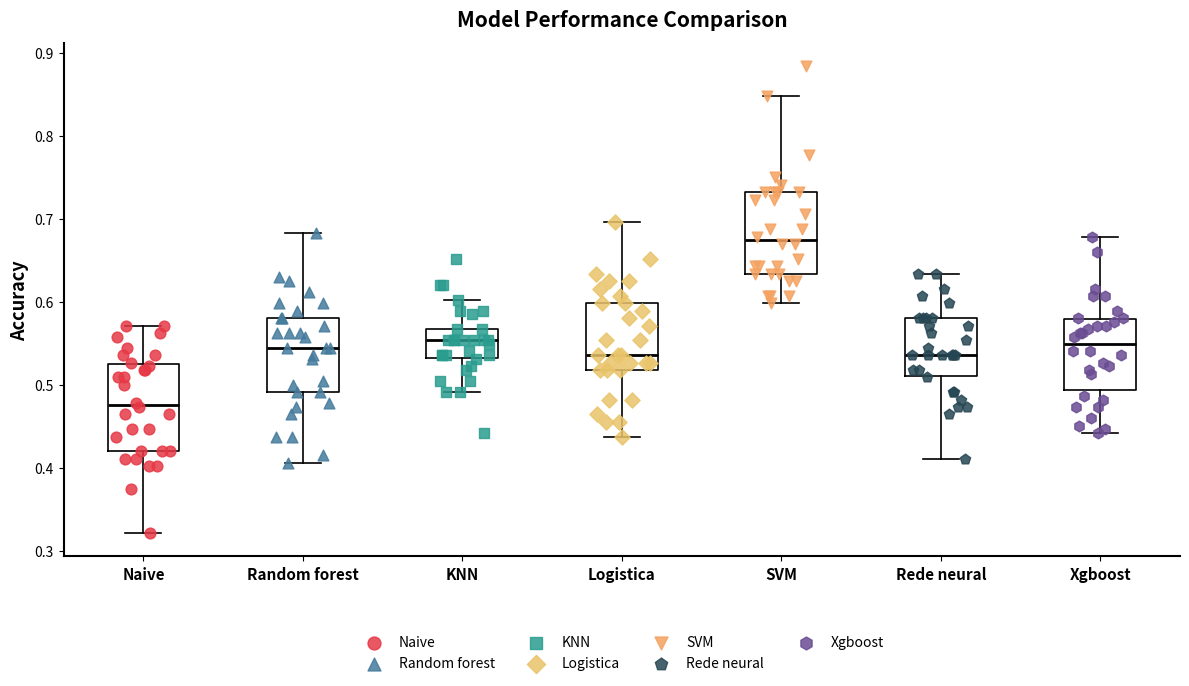

Reading left to right, read every box against the y-axis: the position of its median line, the range the box covers, and the ends of its whiskers. The values are not printed on the chart, so give them approximately, as read against the axis.

Naive: median 0.48, box 0.42 to 0.53, whiskers 0.32 to 0.57
Random forest: median 0.54, box 0.49 to 0.58, whiskers 0.41 to 0.68
KNN: median 0.55, box 0.53 to 0.57, whiskers 0.49 to 0.60
Logistica: median 0.54, box 0.52 to 0.60, whiskers 0.44 to 0.70
SVM: median 0.67, box 0.63 to 0.73, whiskers 0.60 to 0.85
Rede neural: median 0.54, box 0.51 to 0.58, whiskers 0.41 to 0.63
Xgboost: median 0.55, box 0.49 to 0.58, whiskers 0.44 to 0.68